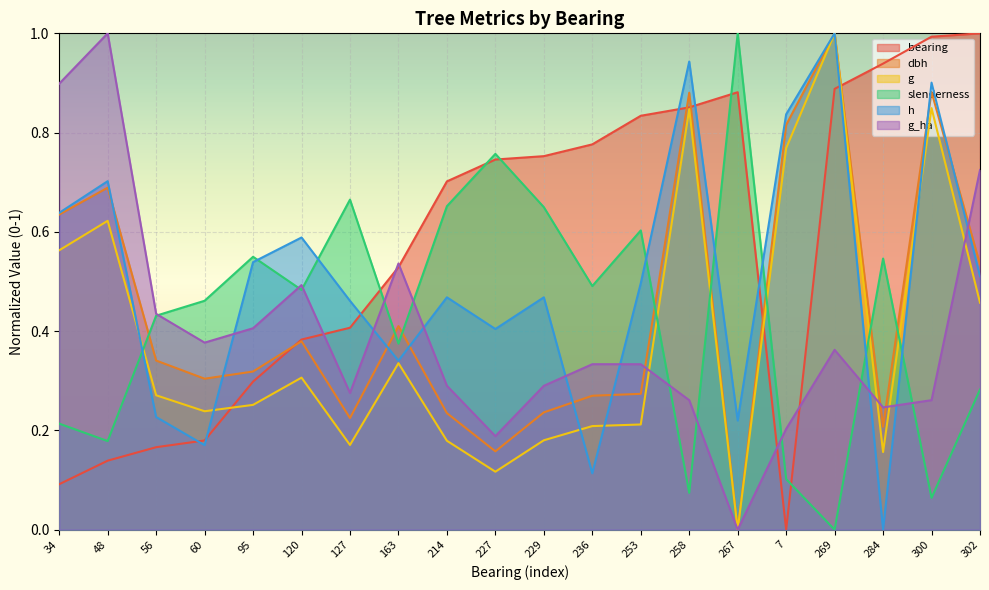

What is the difference between the highest and lowest values at 214?

0.5